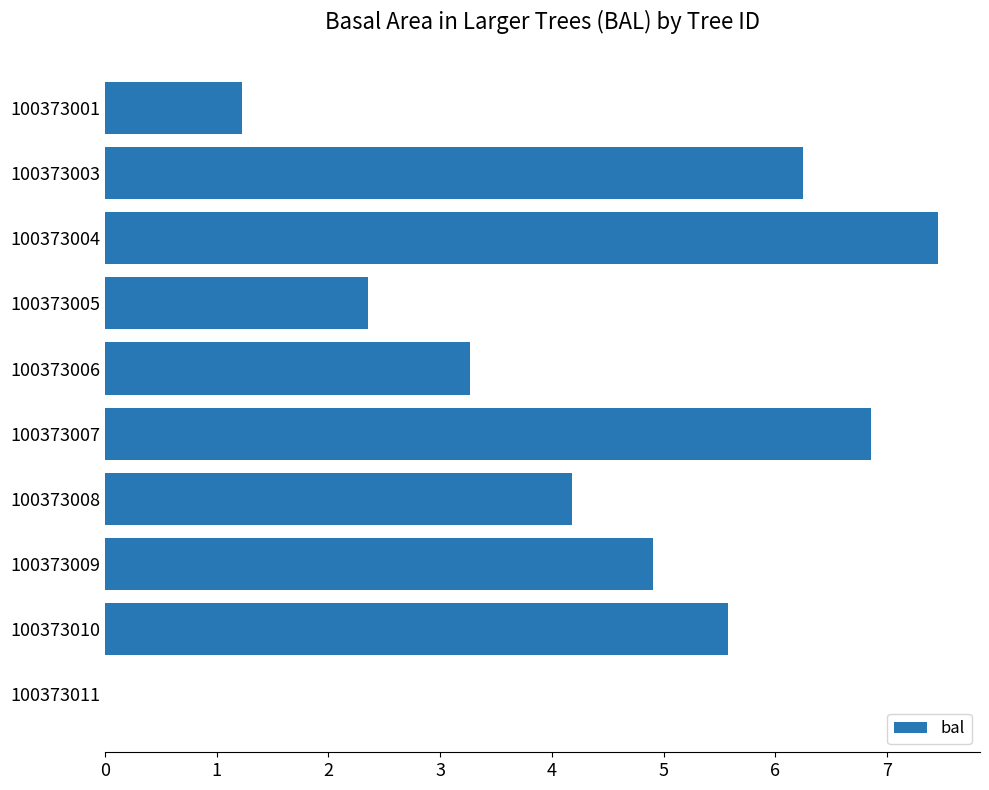

What is the ratio of the value at 100373005 to the value at 100373010?

0.4